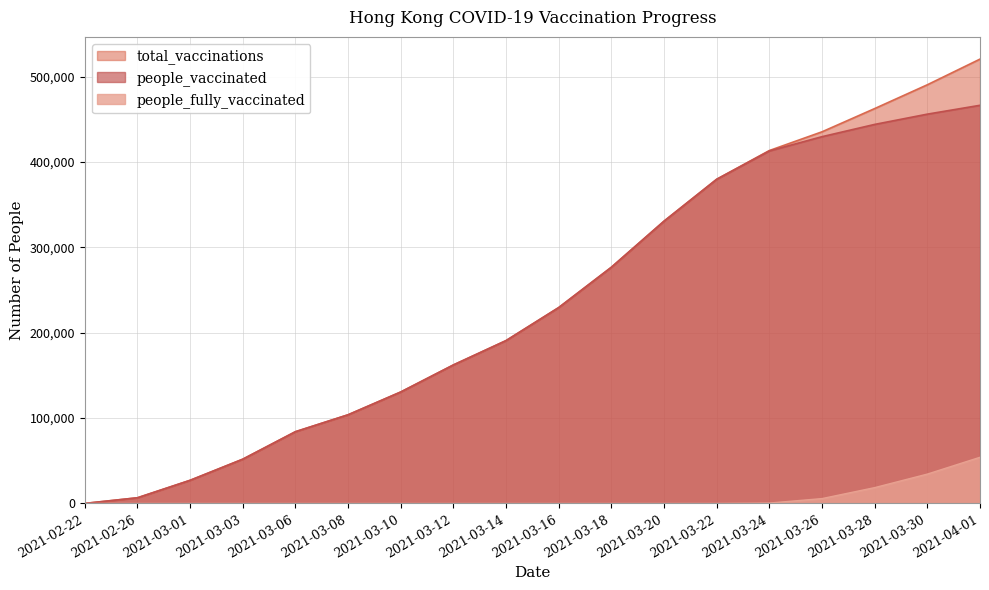

How many lines are shown in the chart?

3